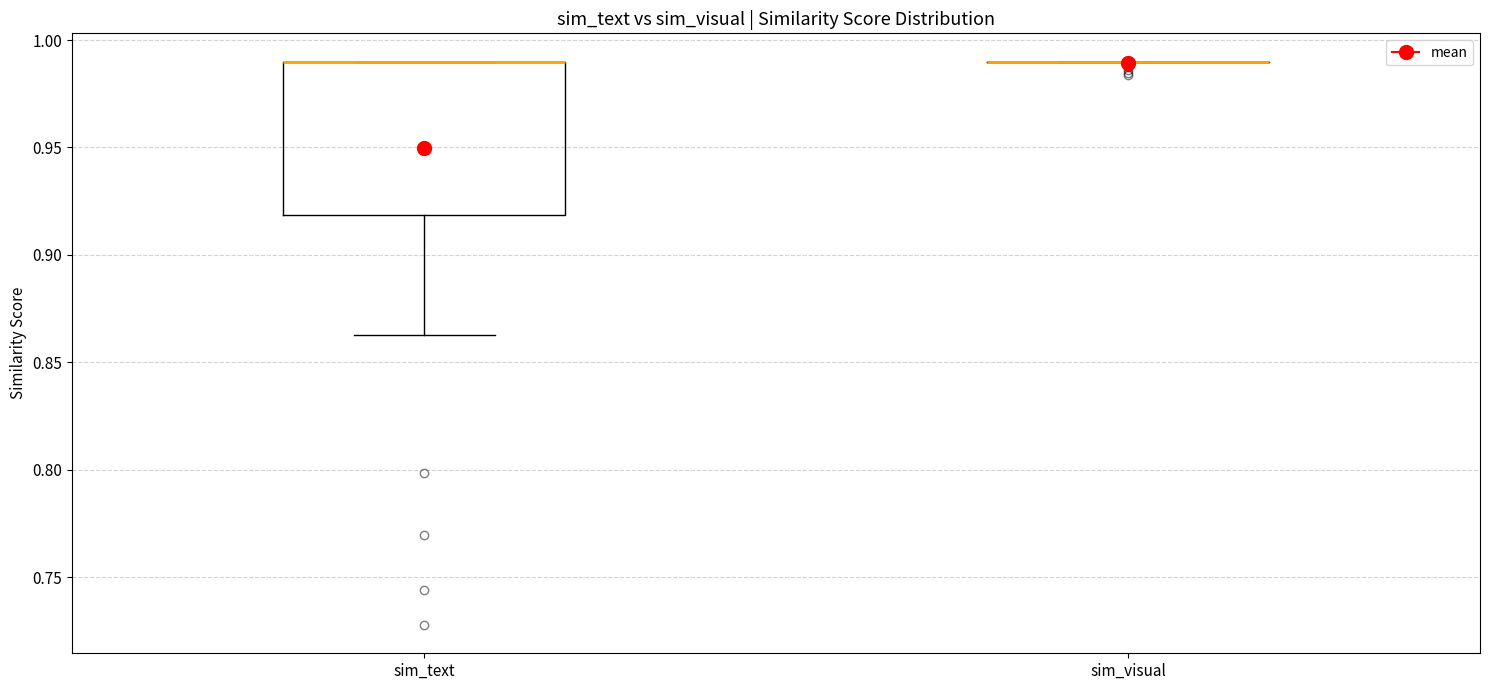

Comparing the boxes themselves (not the whiskers), which one is the tallest?

sim_text